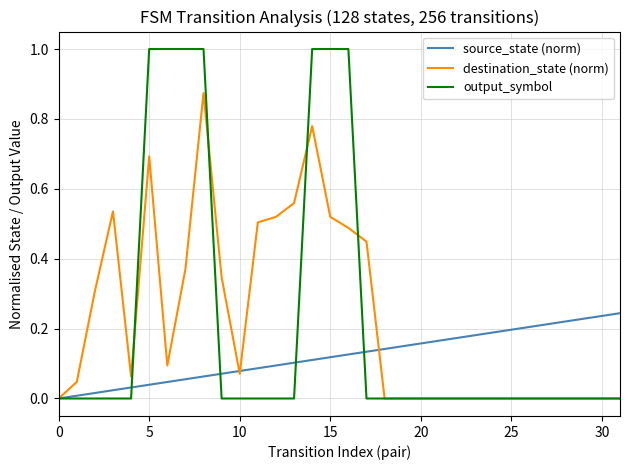

What is the maximum value shown in the chart?

1.0